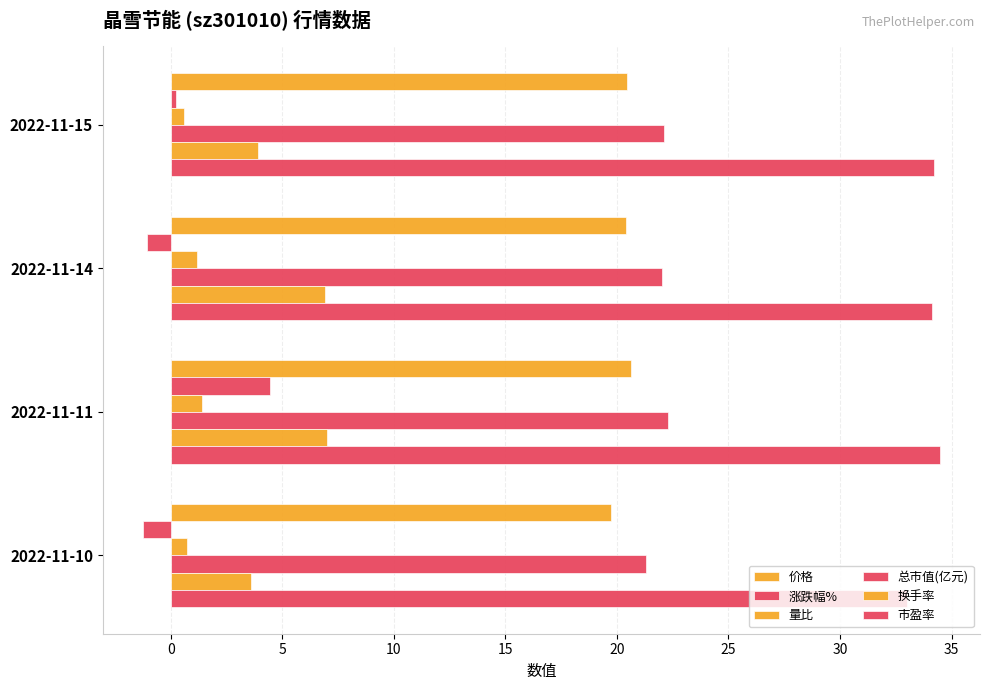

How many distinct data groups are displayed?

6